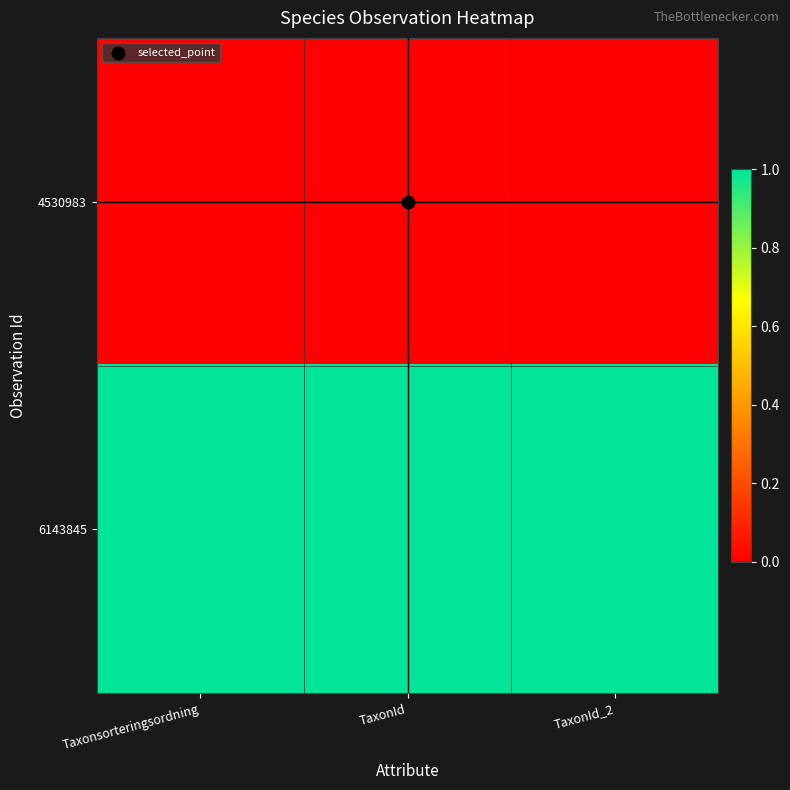

At which category is the sum across all series the highest?

Taxonsorteringsordning